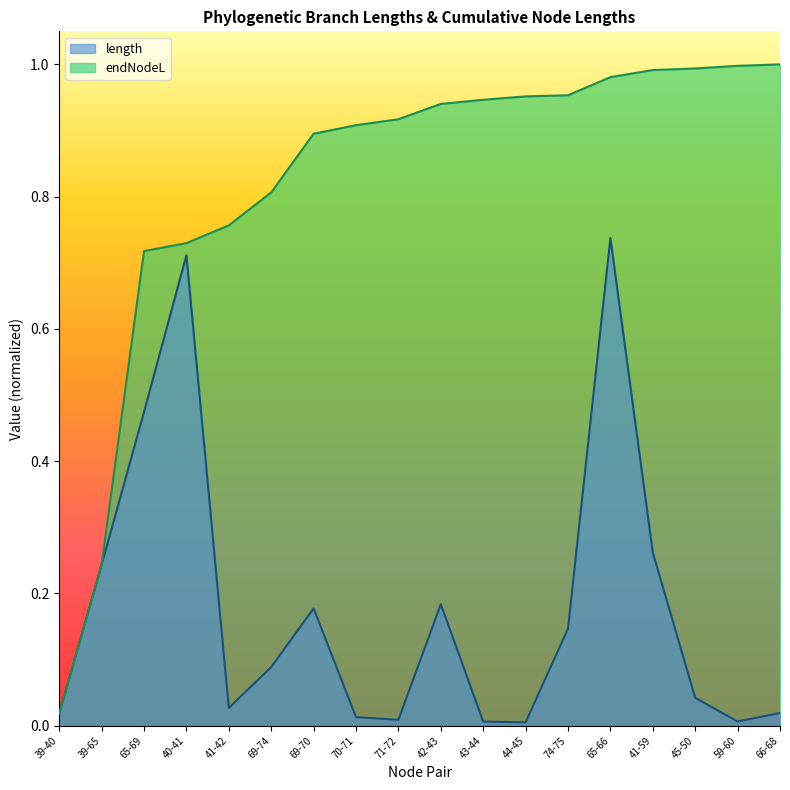

What is the label of the 13th point from the left?

74-75